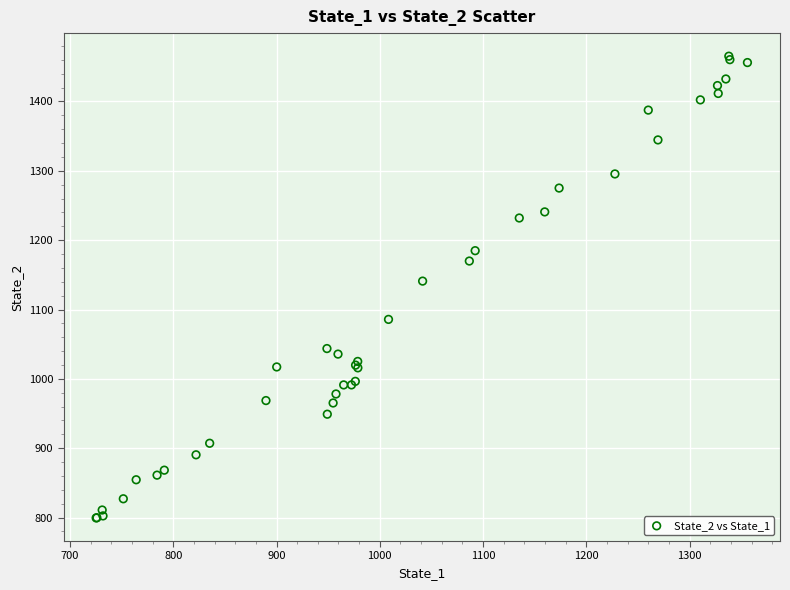

What Y value in the scatter plot is closest to 1132?

1141.0